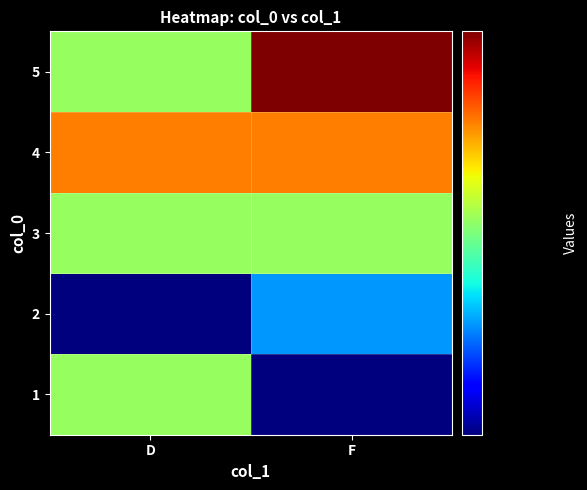

Reading right to left, transcribe all the data shown in this chart.

1: F=130	D=150
2: F=140	D=130
3: F=150	D=150
4: F=160	D=160
5: F=170	D=150